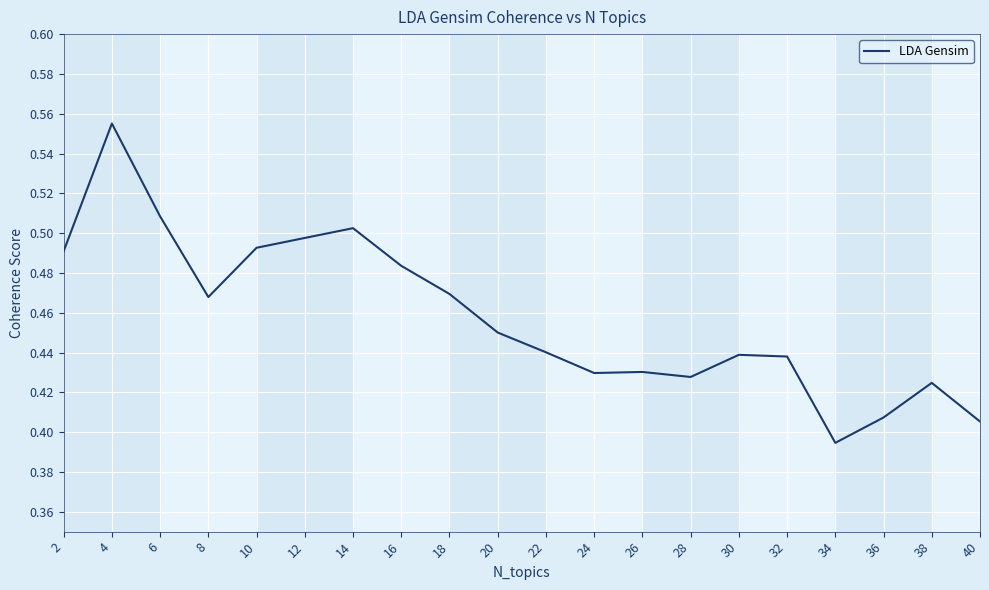

At which category does the chart reach its peak across all series?

4